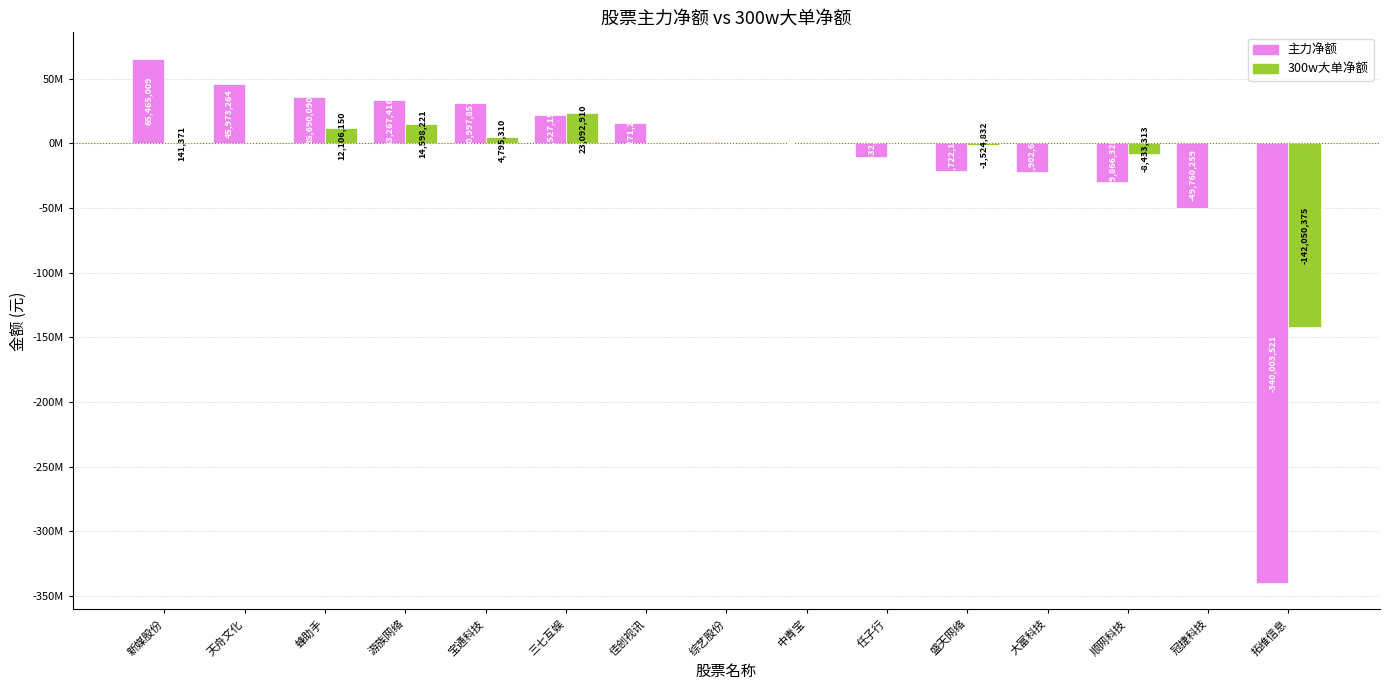

Reading left to right, extract all data points from this chart.

主力净额: 65465009	45973264	35690090	33267416	30997851	21527155	15271222	685497	53349	-10532088	-21722185	-21902616	-29866326	-49760259	-340003521
300w大单净额: 141371	0	12106150	14598221	4795310	23092910	0	0	0	0	-1524832	0	-8433313	0	-142050375